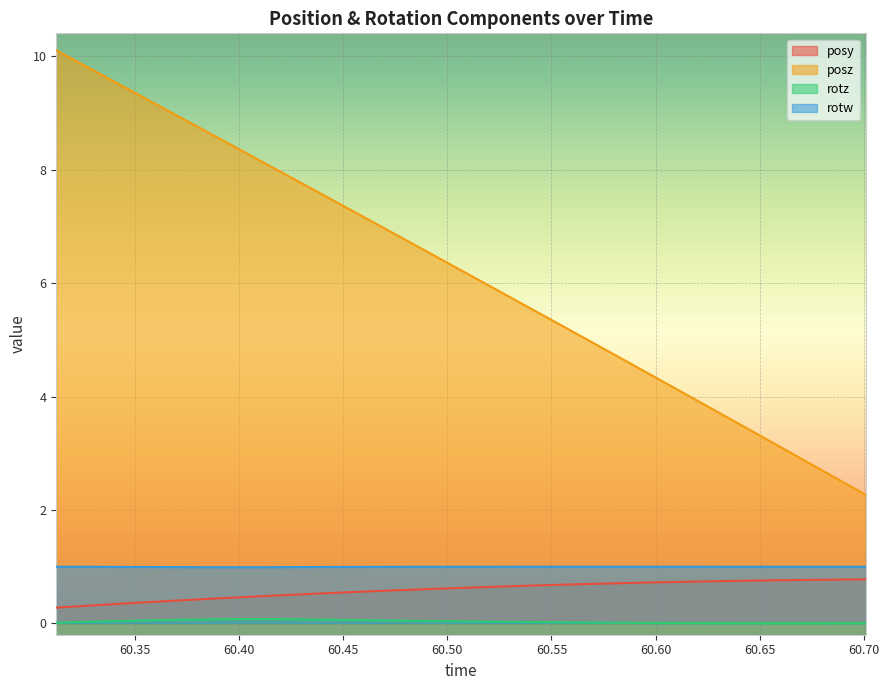

Which series has the largest range (max minus min)?

posz